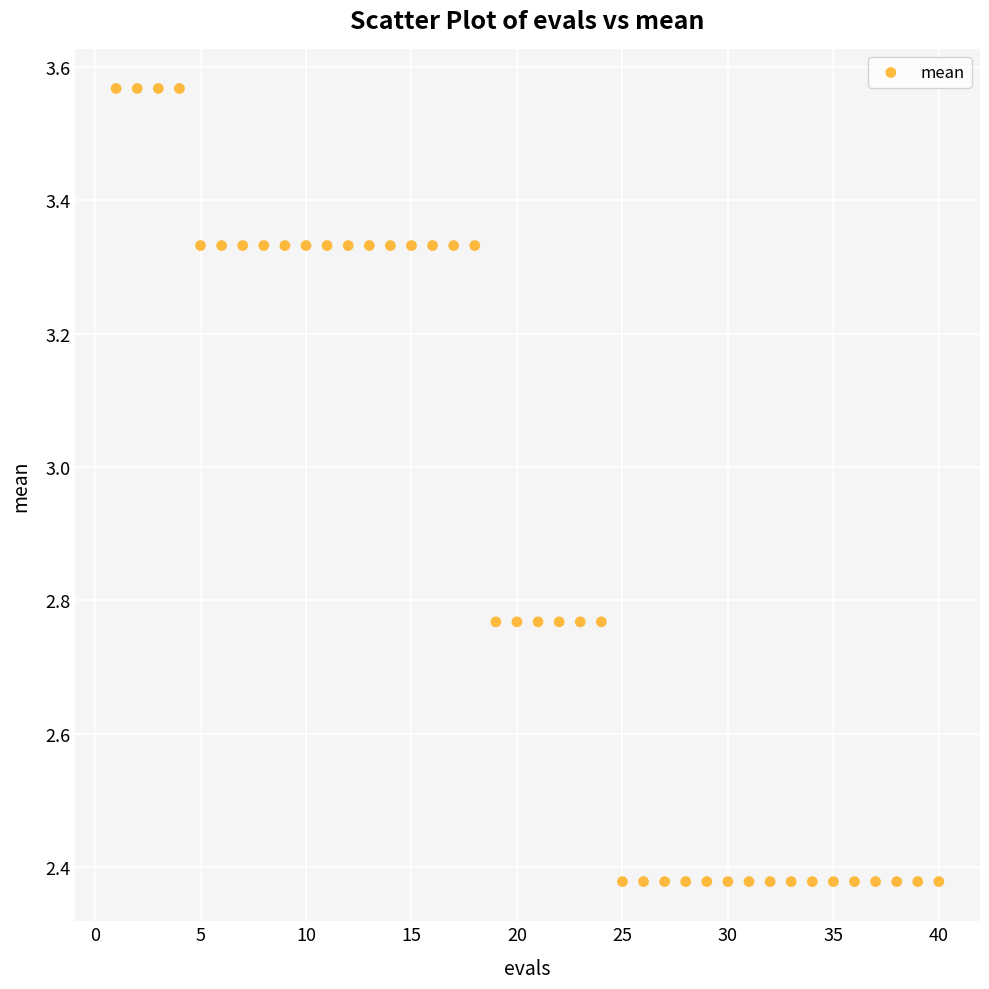

What is the range of Y values (max minus min)?

1.2